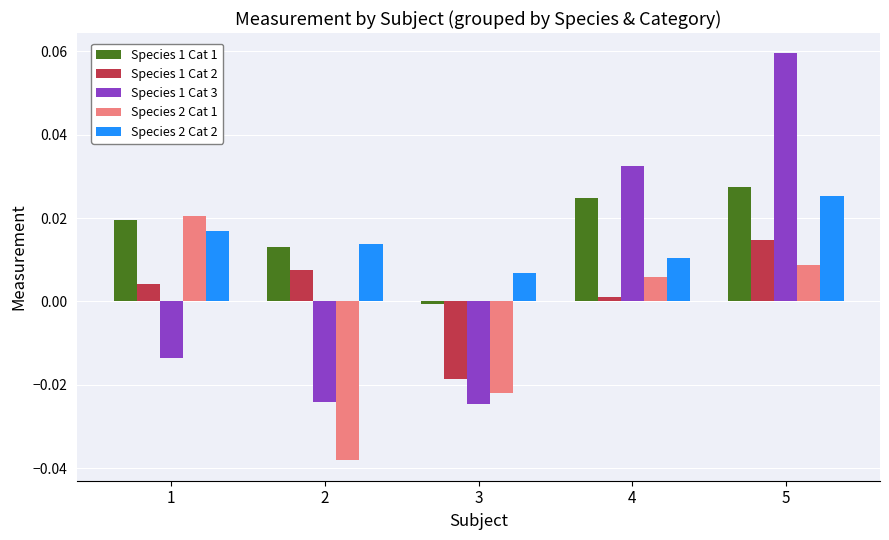

Which series has the largest range (max minus min)?

Species 1 Cat 3